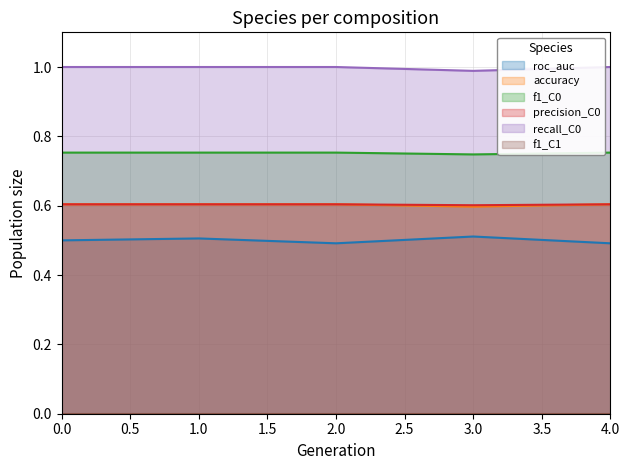

List the labels in order of roc_auc value, smallest first.

2, 4, 0, 1, 3